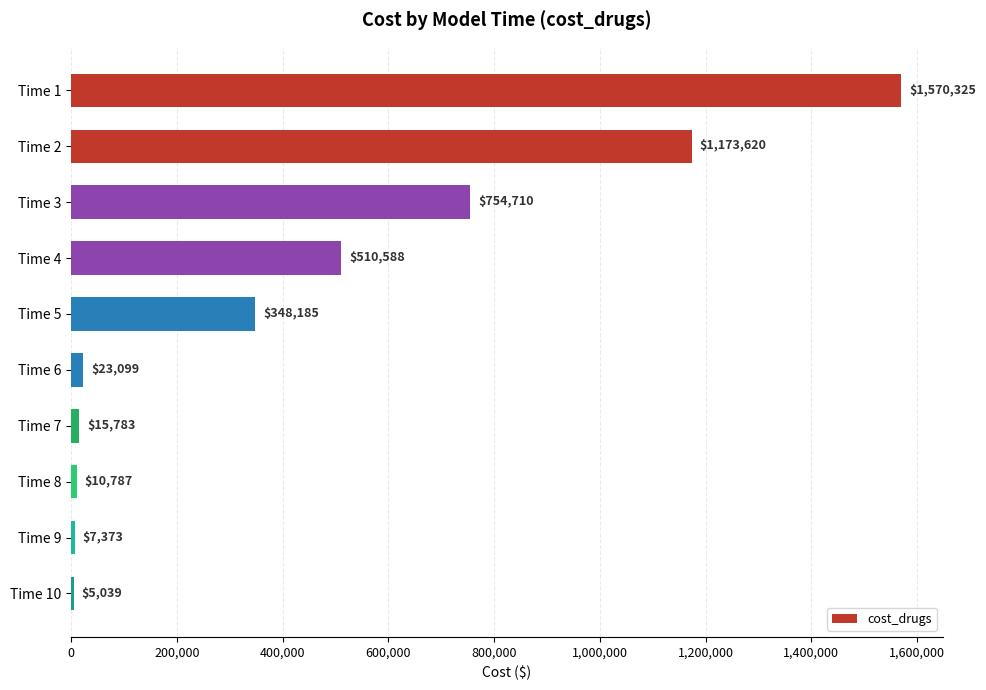

Which has a higher value, Time 2 or Time 6?

Time 2